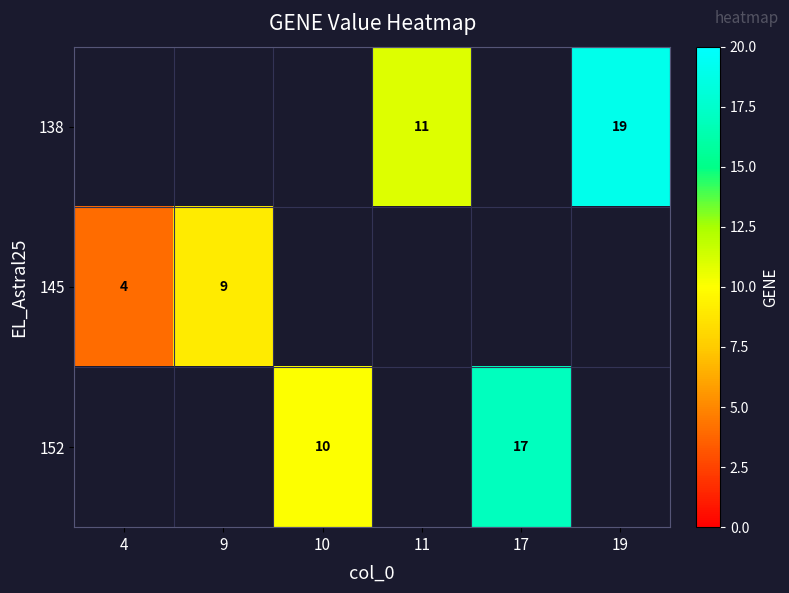

True or false: 145 has a value of 12 at 9.

False